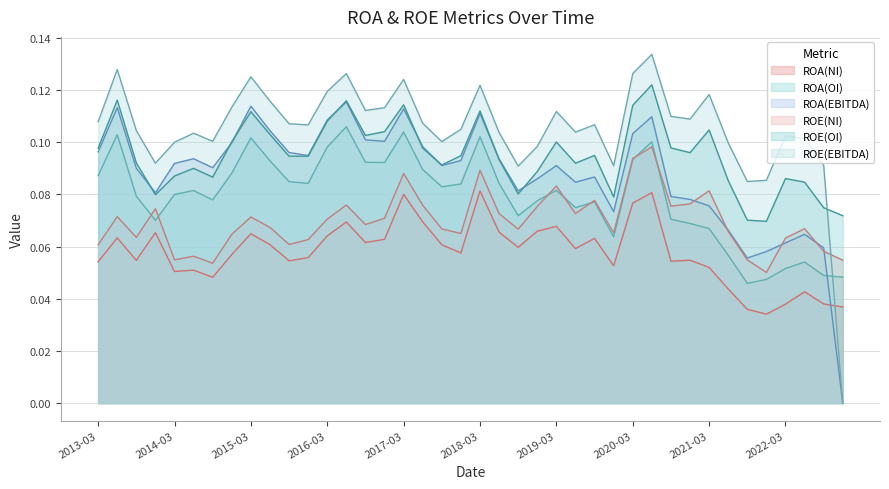

Which series has the largest total across all categories?

ROE(EBITDA)